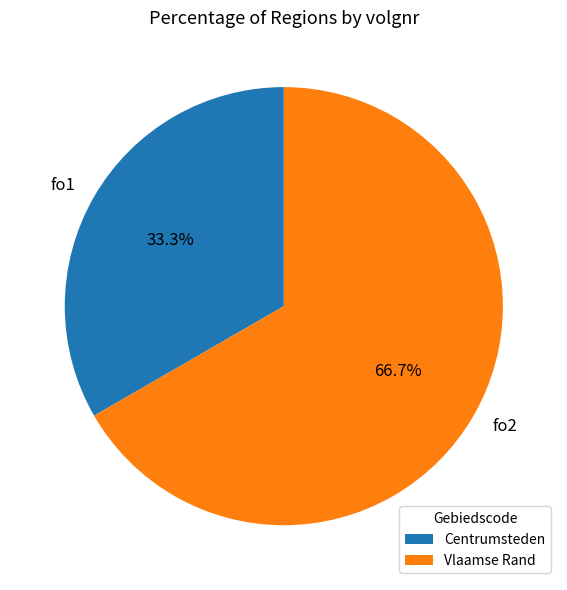

Rank the categories by value from lowest to highest.

Centrumsteden, Vlaamse Rand